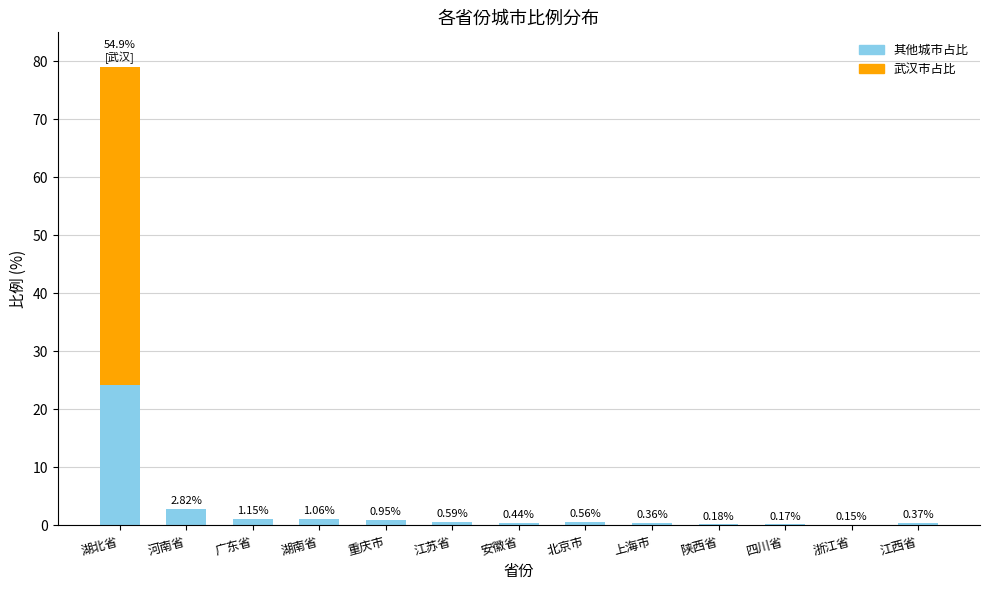

Which category has the highest value in the 其他城市占比 series?

湖北省